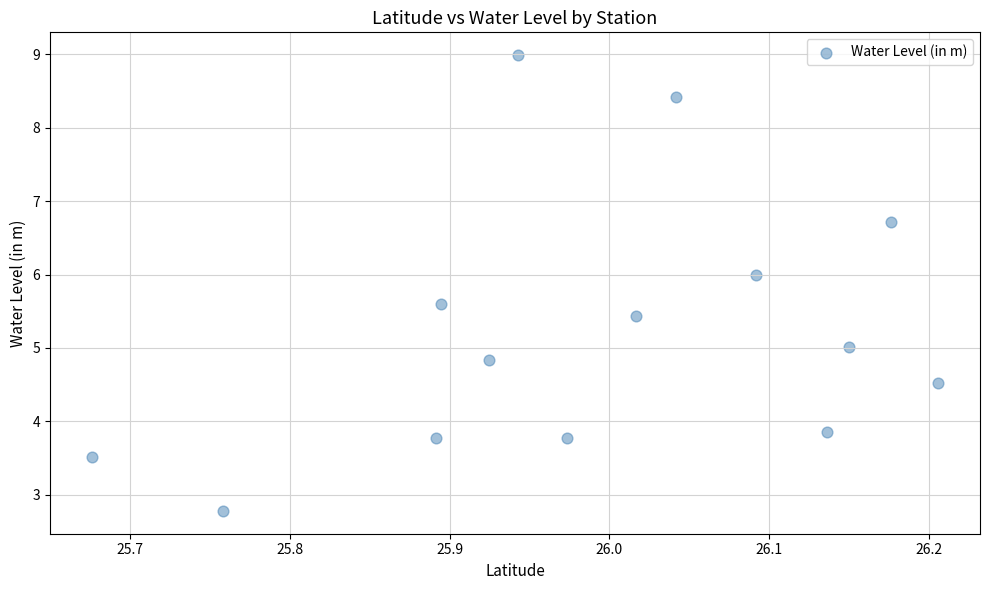

What is the range of X values (max minus min)?

0.5